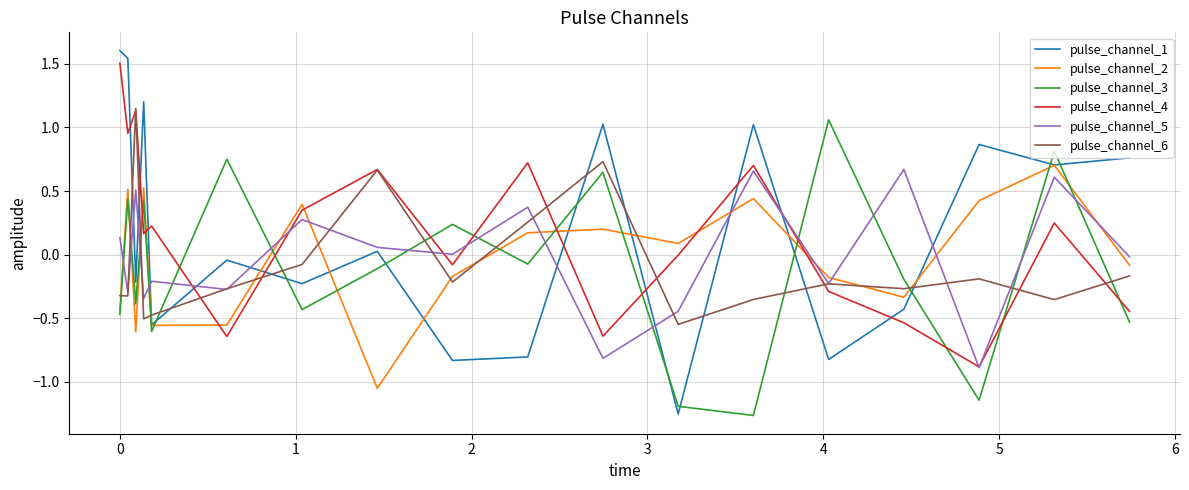

After their last crossing, which series has the higher values: pulse_channel_2 or pulse_channel_5?

pulse_channel_5